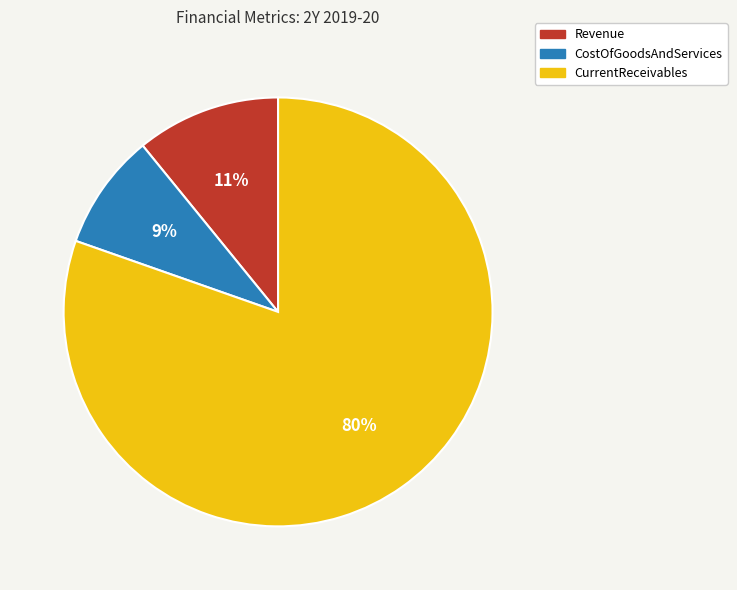

Combined, do CurrentReceivables and Revenue account for over 50%?

Yes